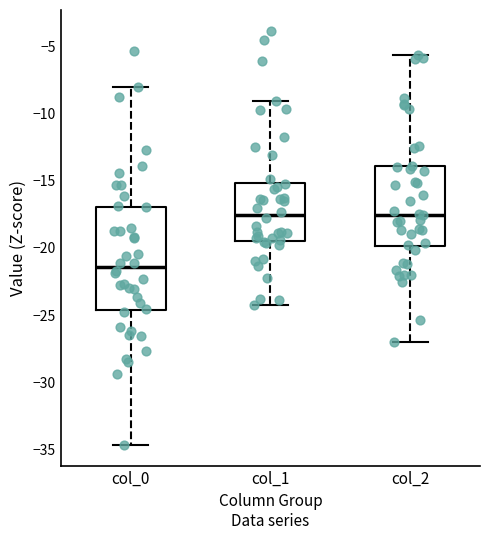

Where does the lower whisker of the box for col_1 end on the y-axis? The values are not printed on the chart, so give them approximately, as read against the axis.

-24.5